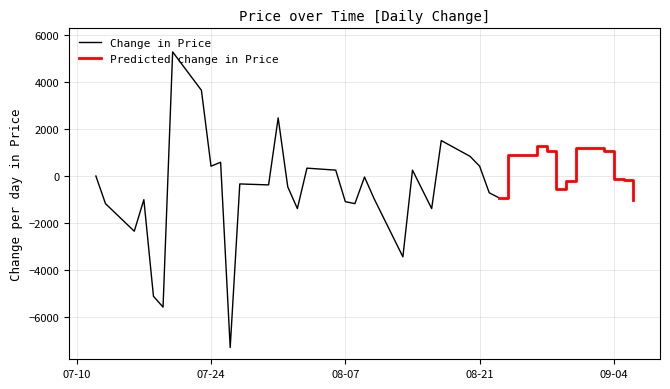

True or false: the data has more than 1 interior local peaks.

True